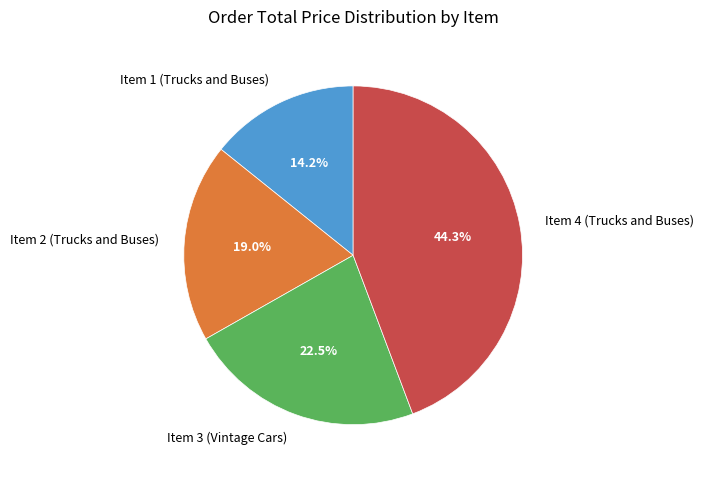

Does any single category account for the majority?

No